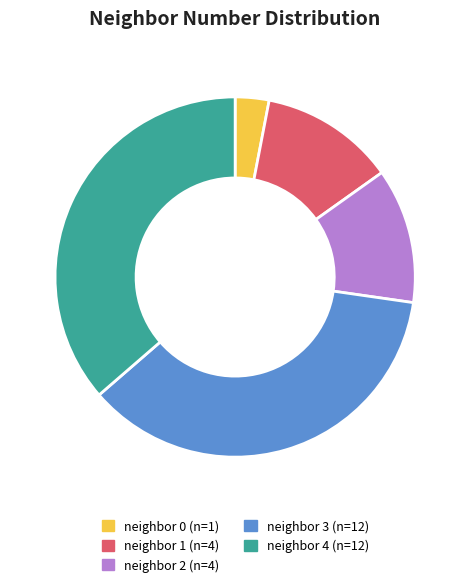

Is there any slice that represents more than half of the pie?

No